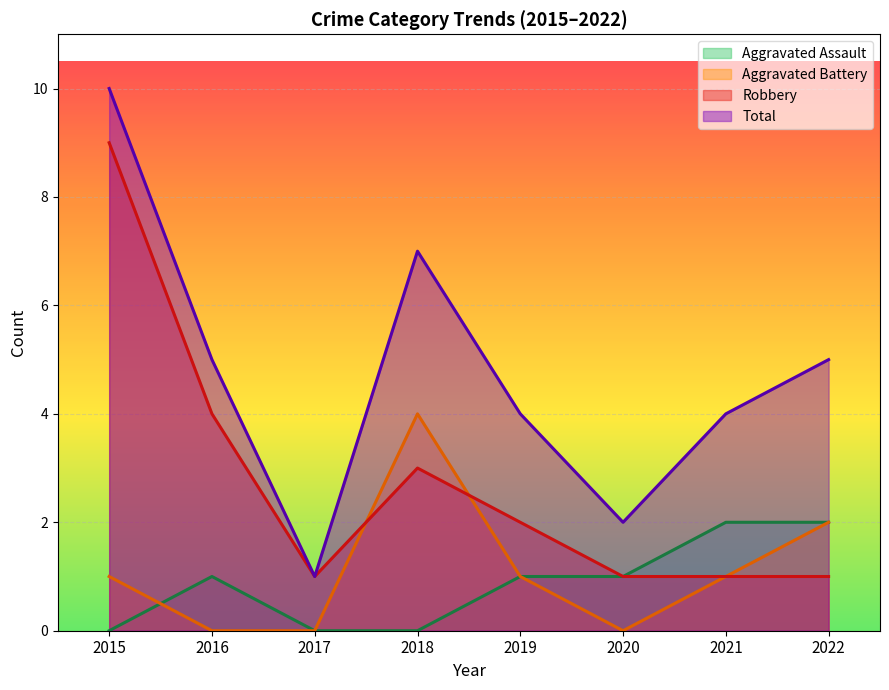

What is the value of the Robbery point at the 3rd from the left?

1